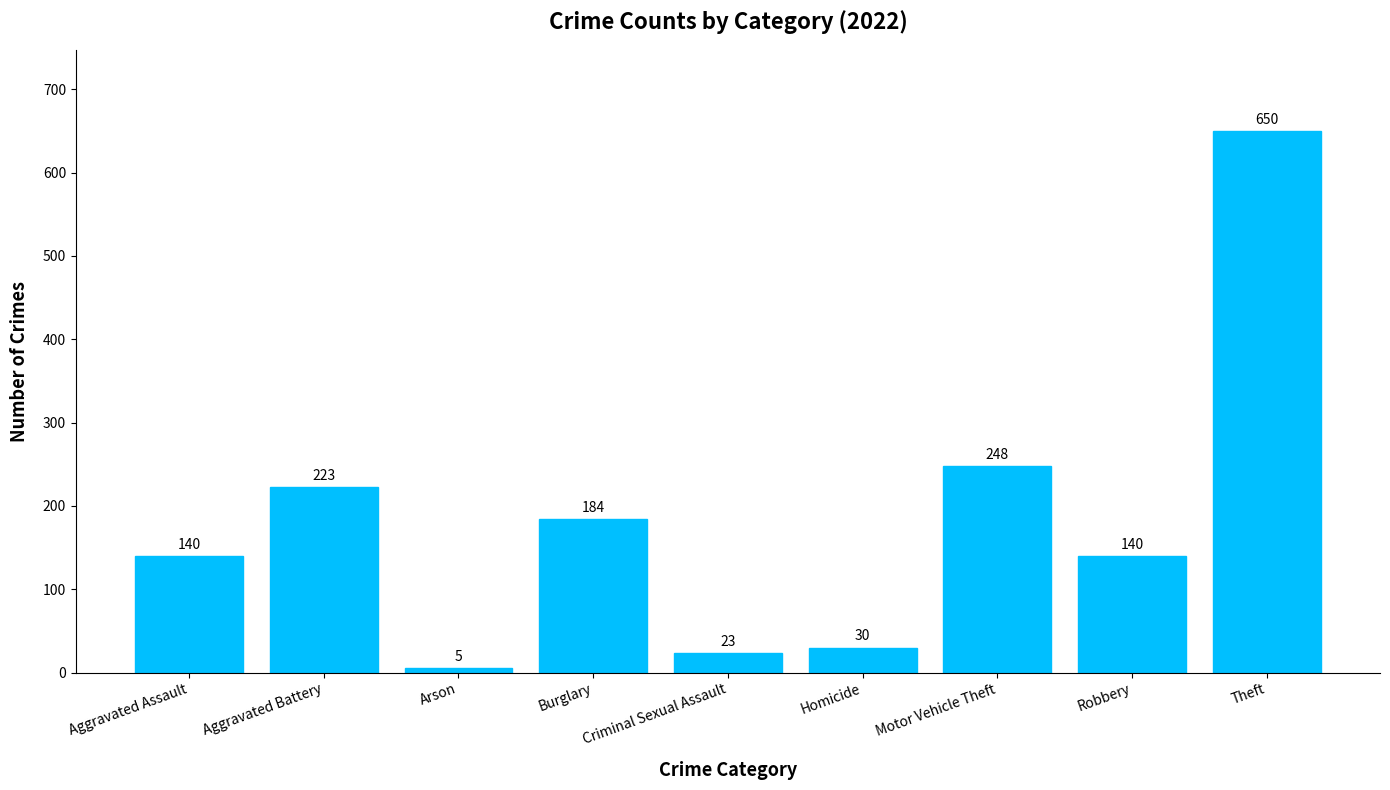

What is the greatest value displayed?

650